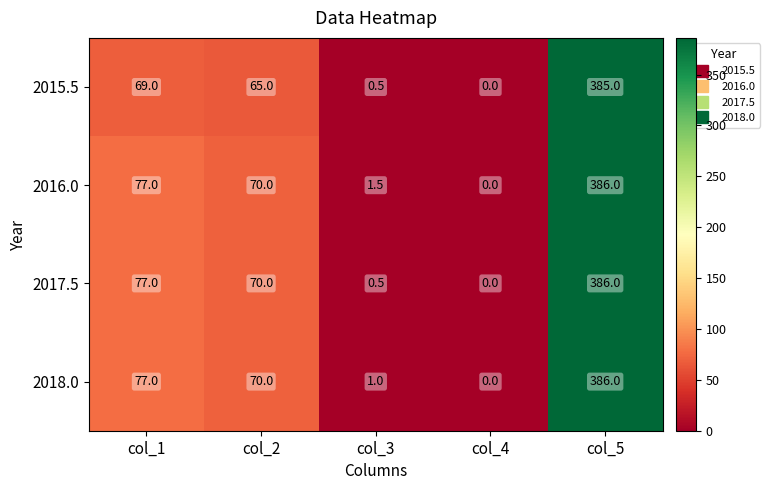

At which category does the chart reach its peak across all series?

col_5